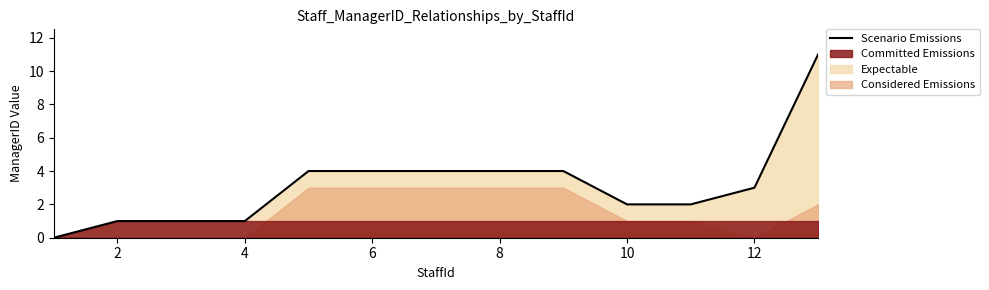

The value of Scenario Emissions at 6 is 7. True or false?

False